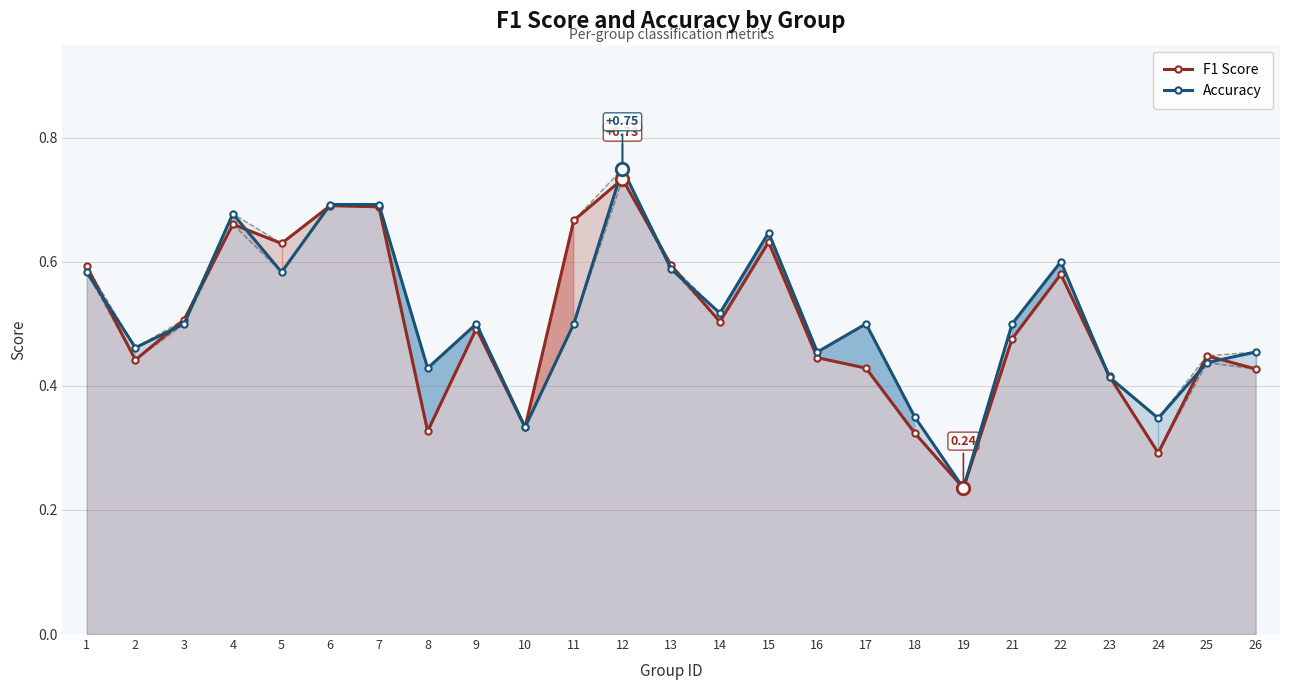

Which series ends up on top after the final intersection of F1 Score and Accuracy?

Accuracy